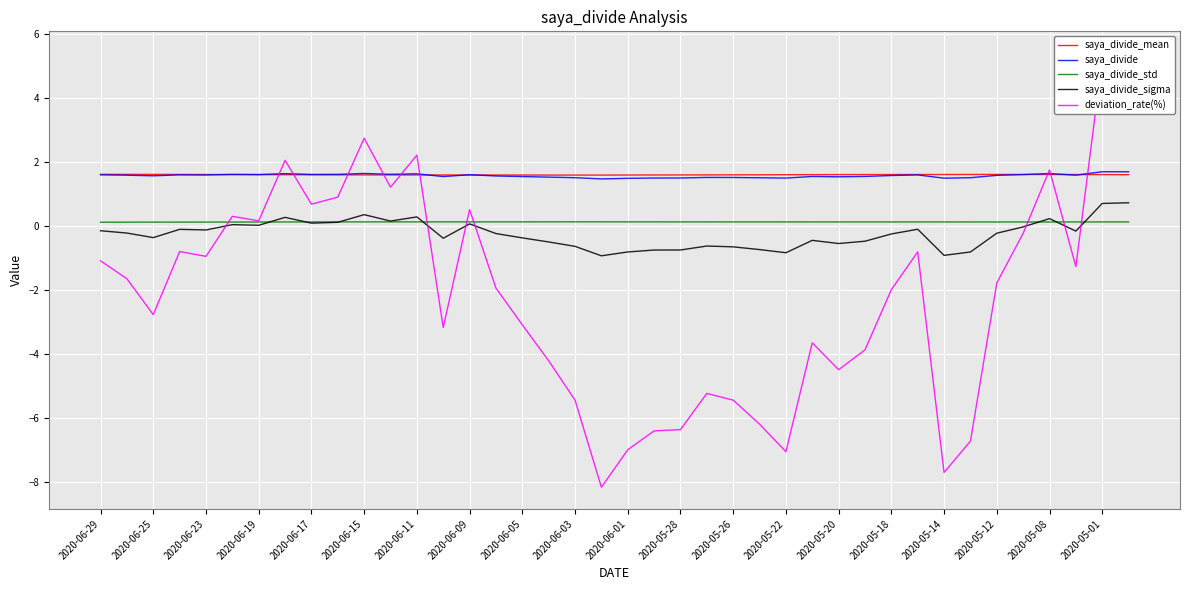

The value of saya_divide at 2020-06-23 is 2.7. True or false?

False